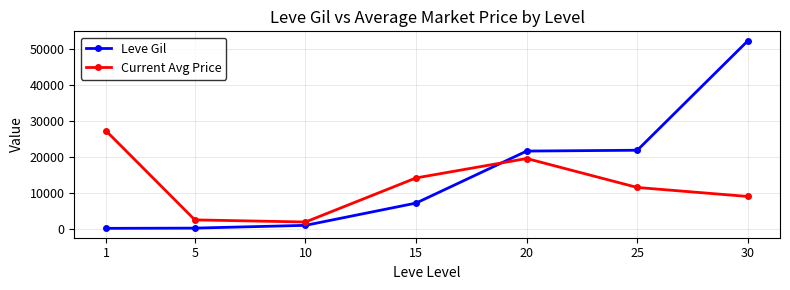

What is the value of the Current Avg Price point at the 7th from the left?

9000